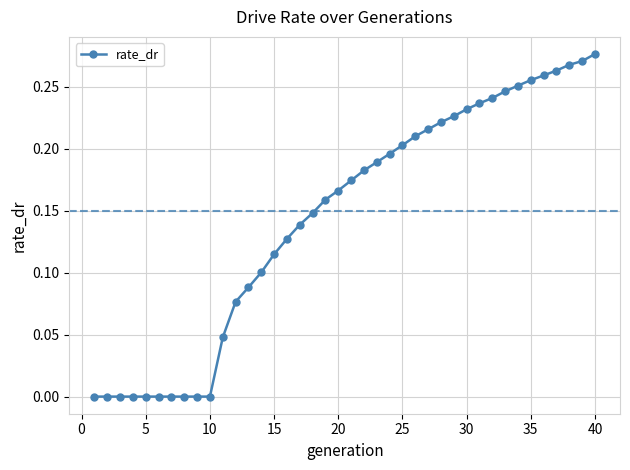

What is the sum of all values?

5.8